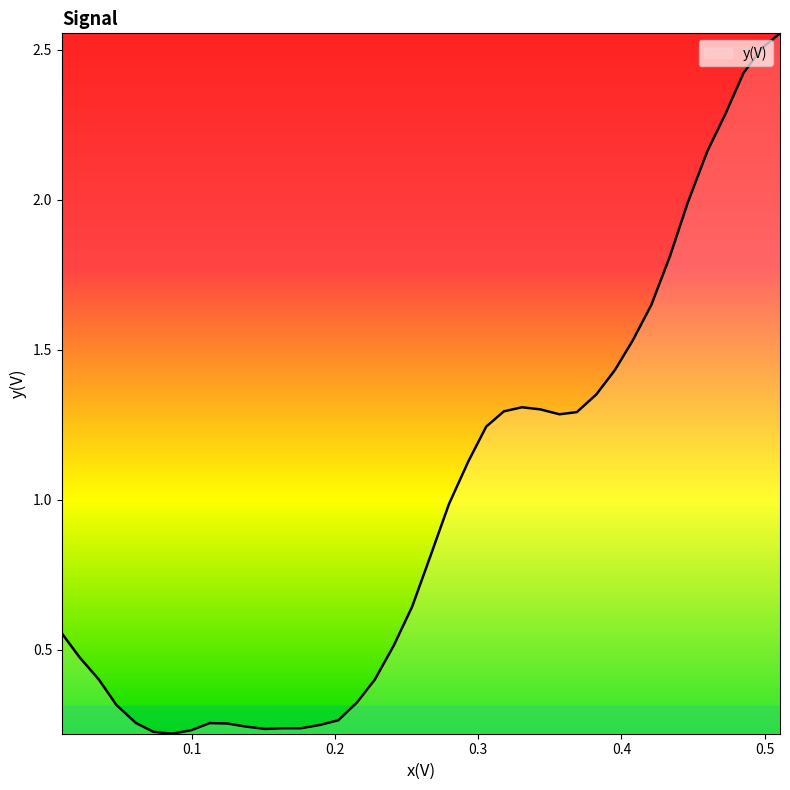

What is the difference between the maximum and minimum values?

2.3